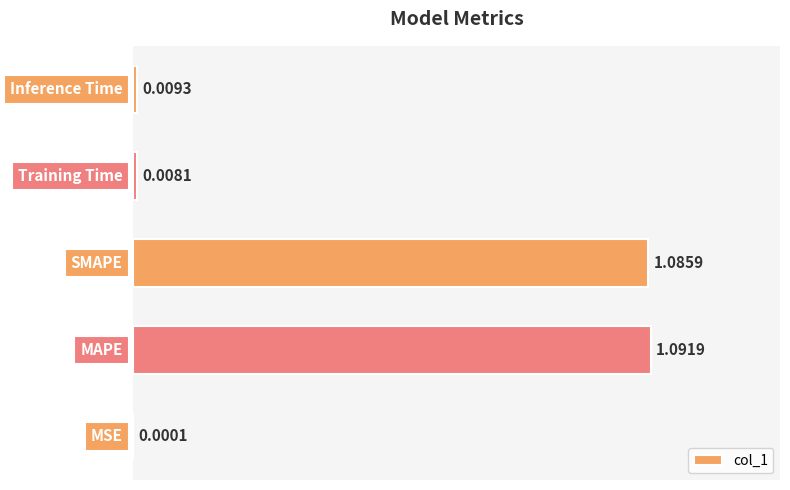

What is the sum of all values?

2.2